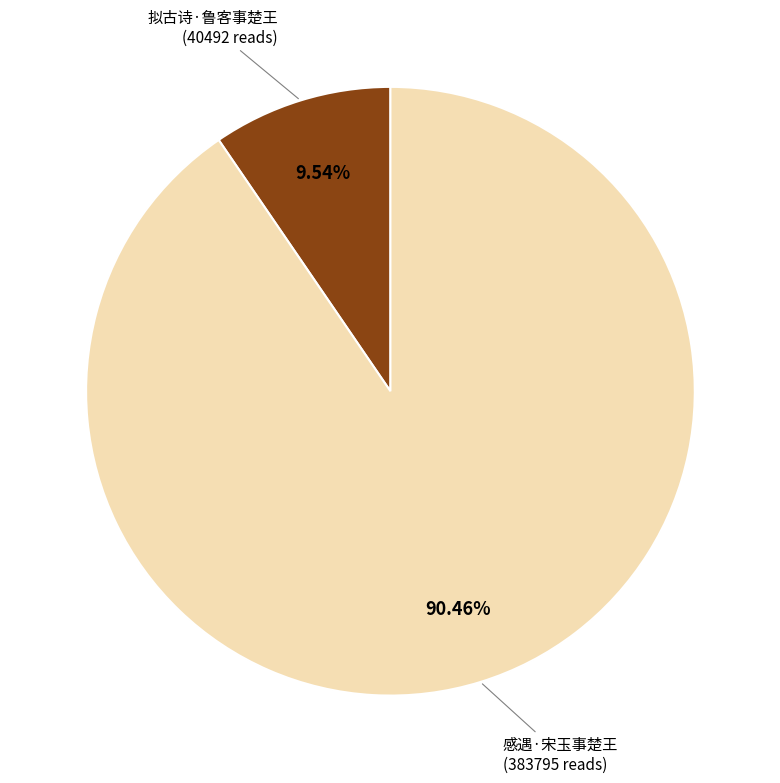

Does any single category account for the majority?

Yes